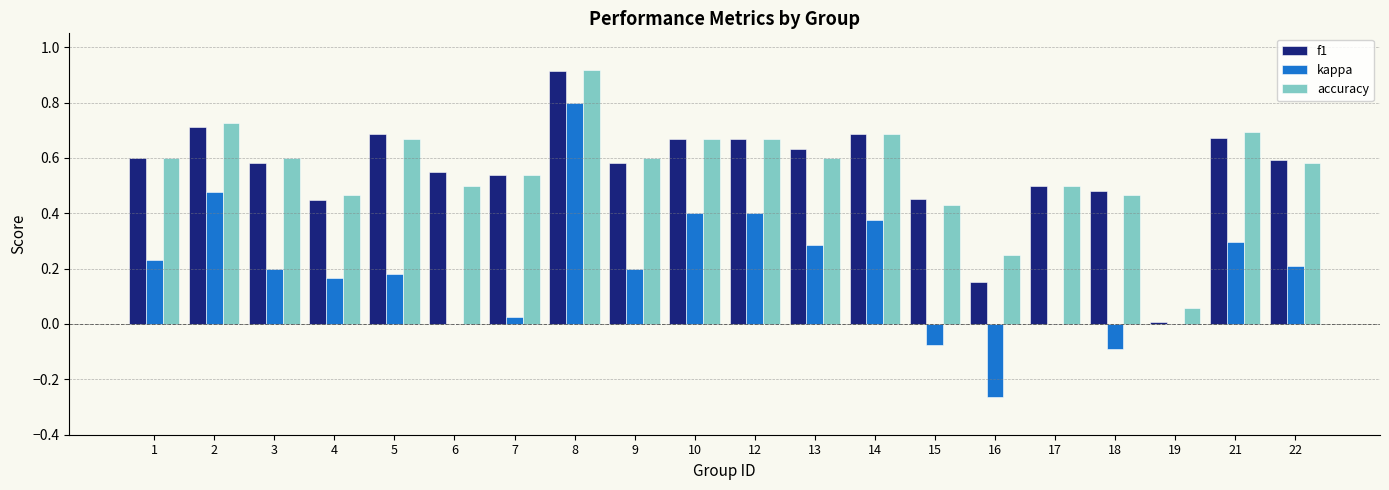

Which label corresponds to the largest value in the chart?

8